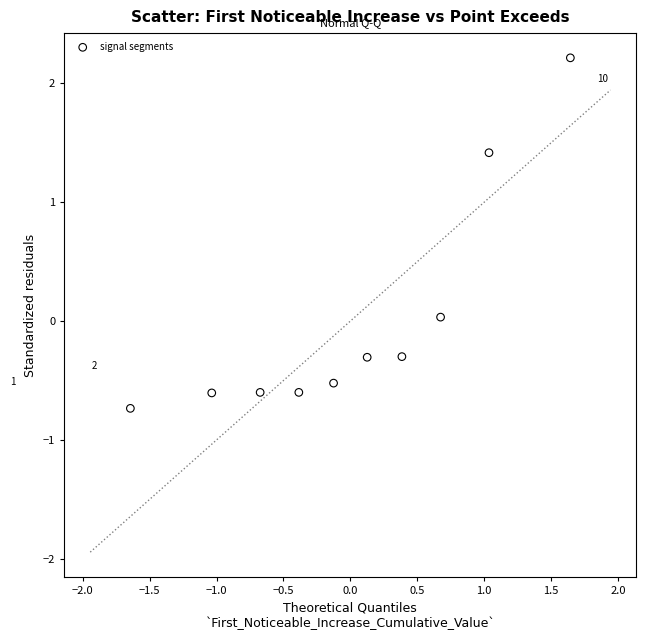

What is the range of Y values (max minus min)?

3.0